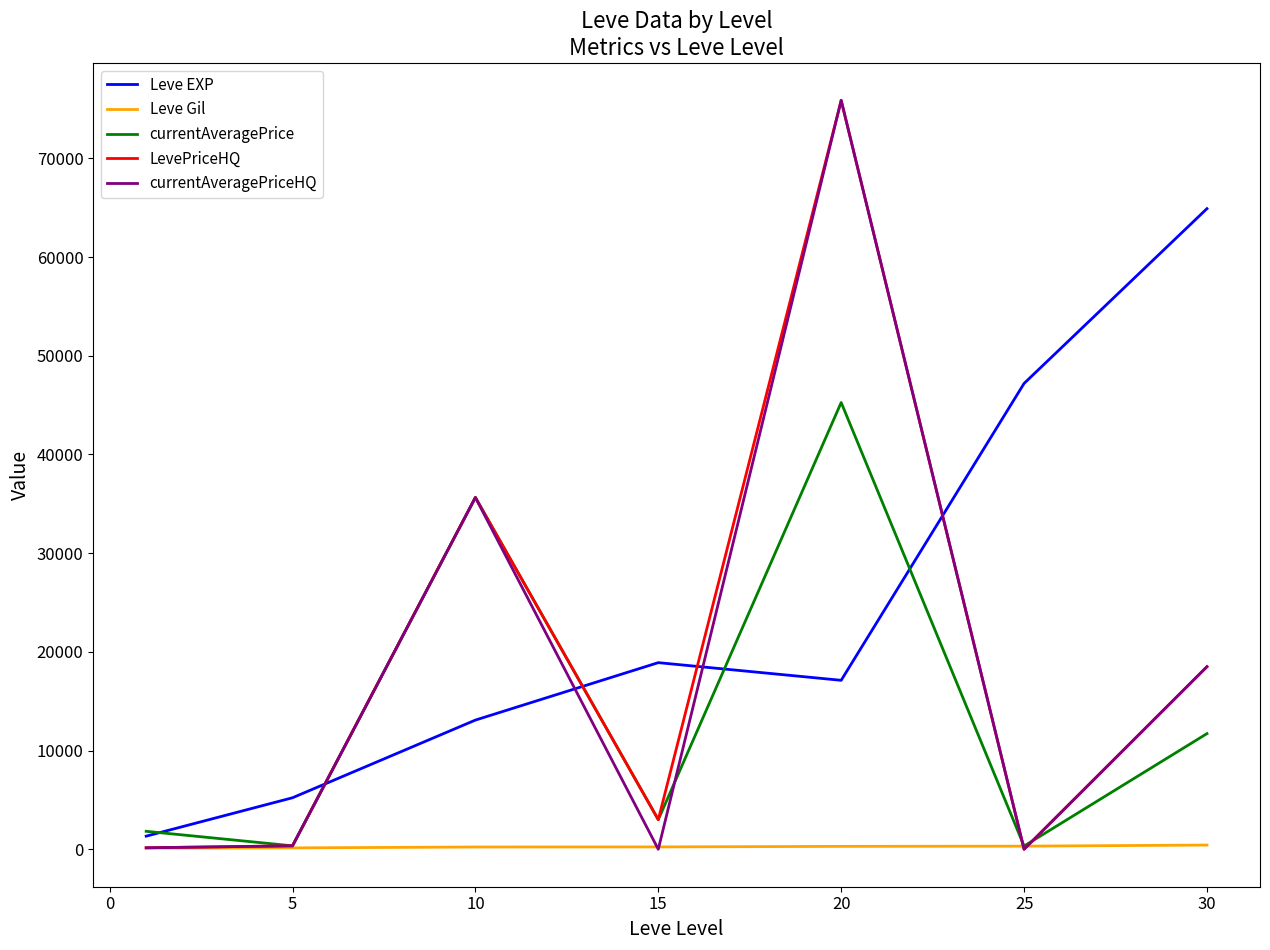

Which series has the largest total across all categories?

Leve EXP